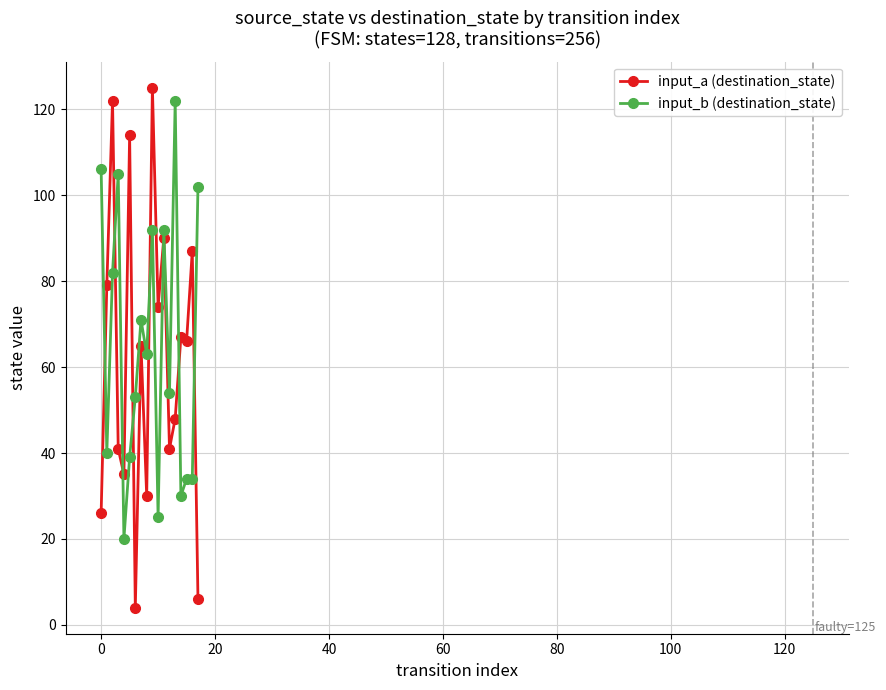

What is the value of the input_b (destination_state) point at the 9th from the left?

63